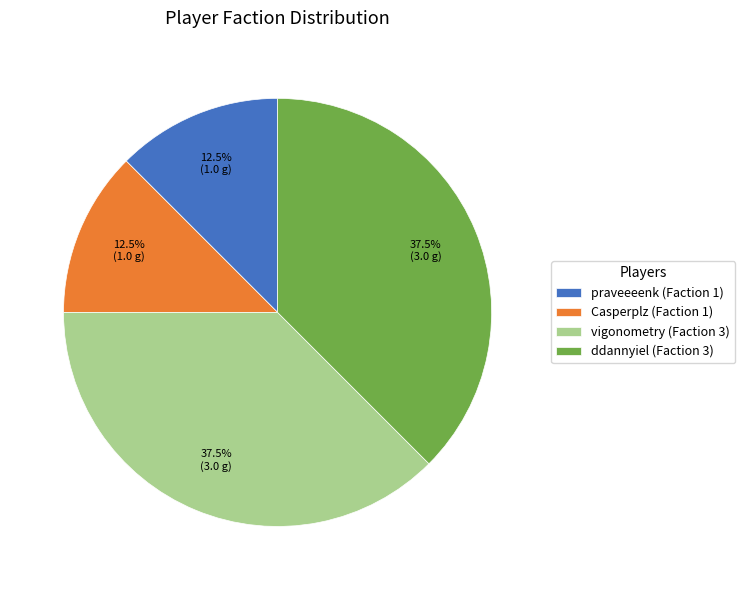

Approximately how many times larger is the value at ddannyiel (Faction 3) compared to Casperplz (Faction 1)?

3.0